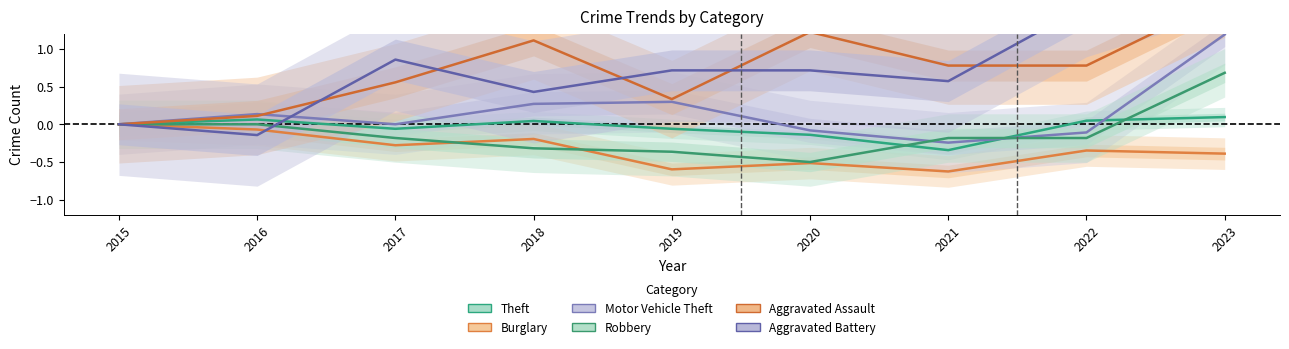

Does the chart have visible grid lines?

No